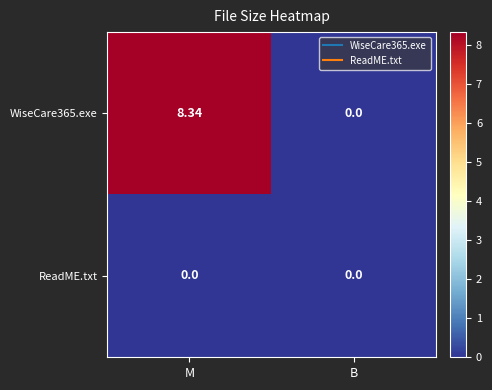

How many distinct data groups are displayed?

2